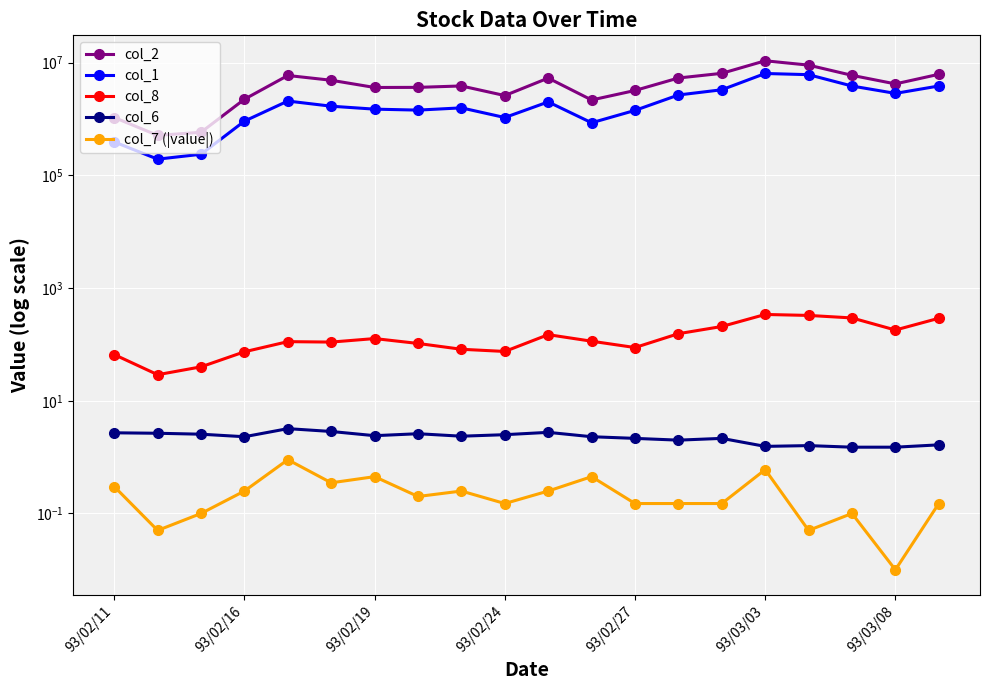

What is the value of the col_7 (|value|) point at the 2nd from the left?

0.1